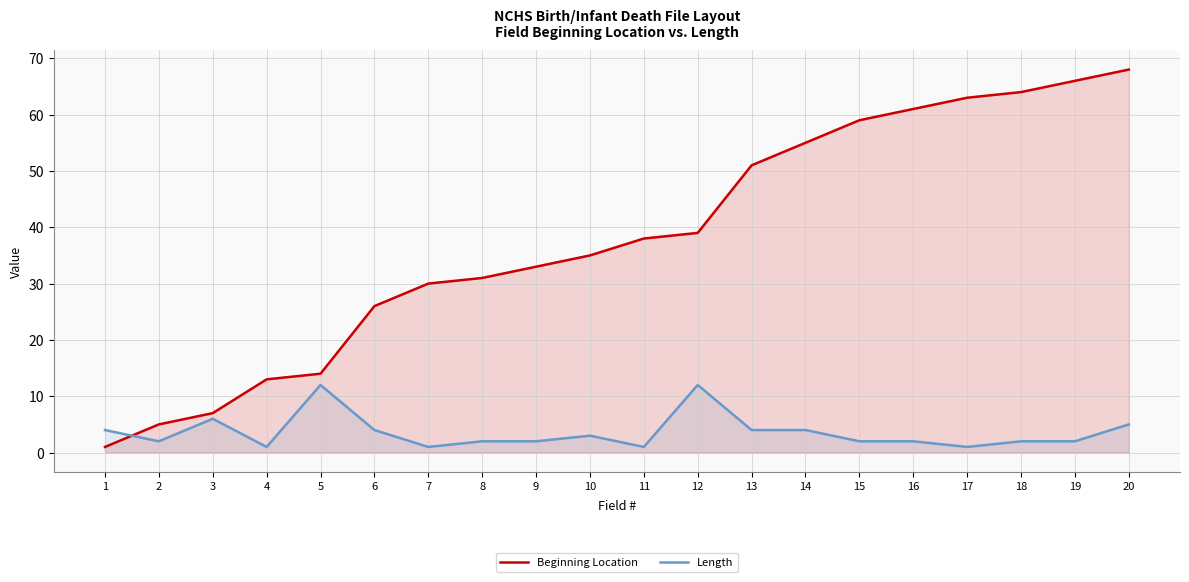

The value of Beginning Location at 11 is 62. True or false?

False